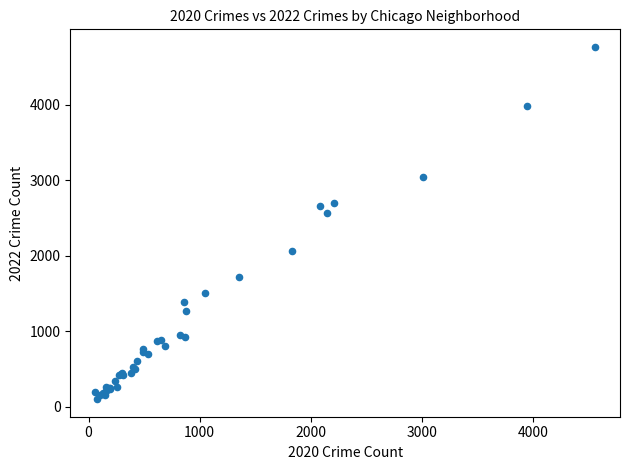

What Y value in the scatter plot is closest to 2431?

2566